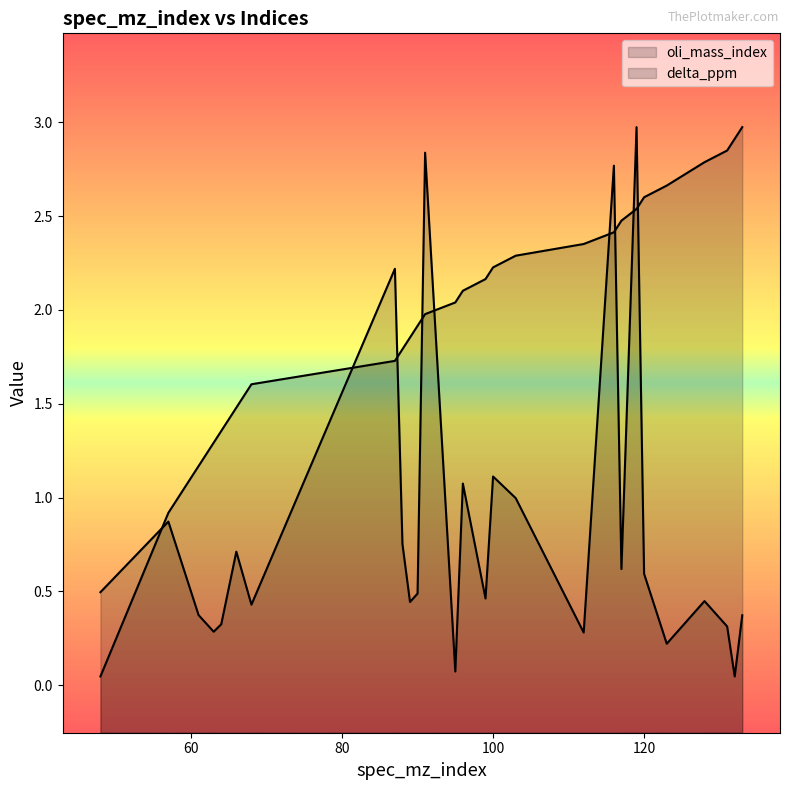

Does the chart display data point markers on the line(s)?

No